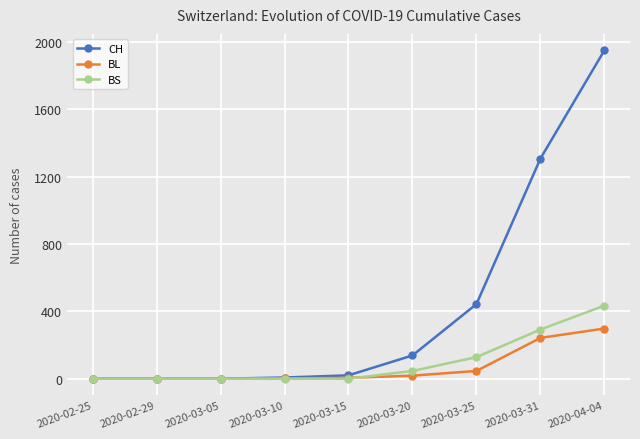

What position from the left is 2020-03-31?

8